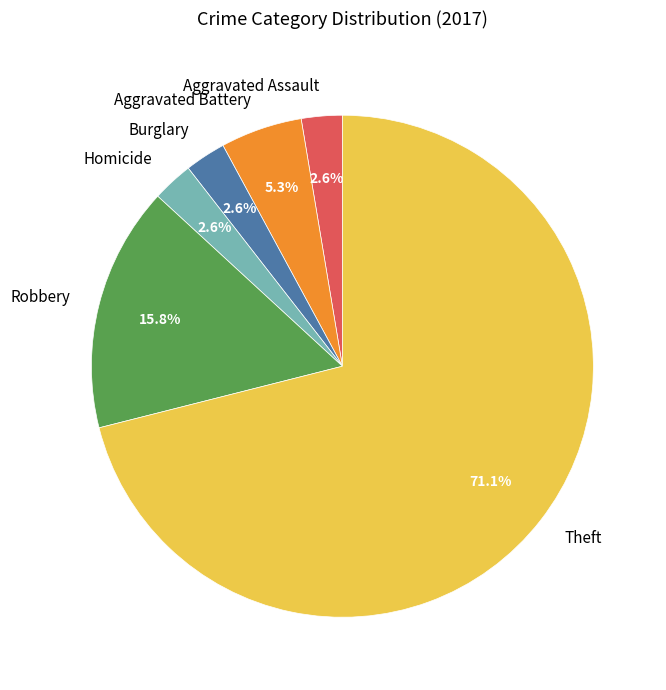

To the nearest percent, what portion does Theft represent?

71%